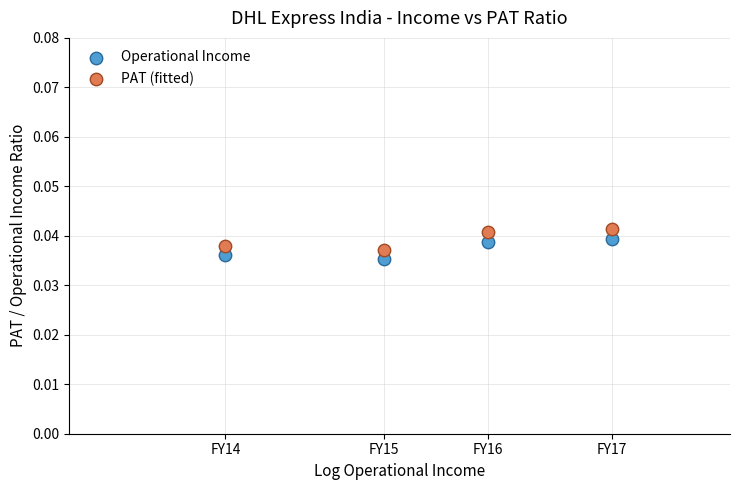

Which series has the largest Y range (max minus min)?

PAT (fitted)